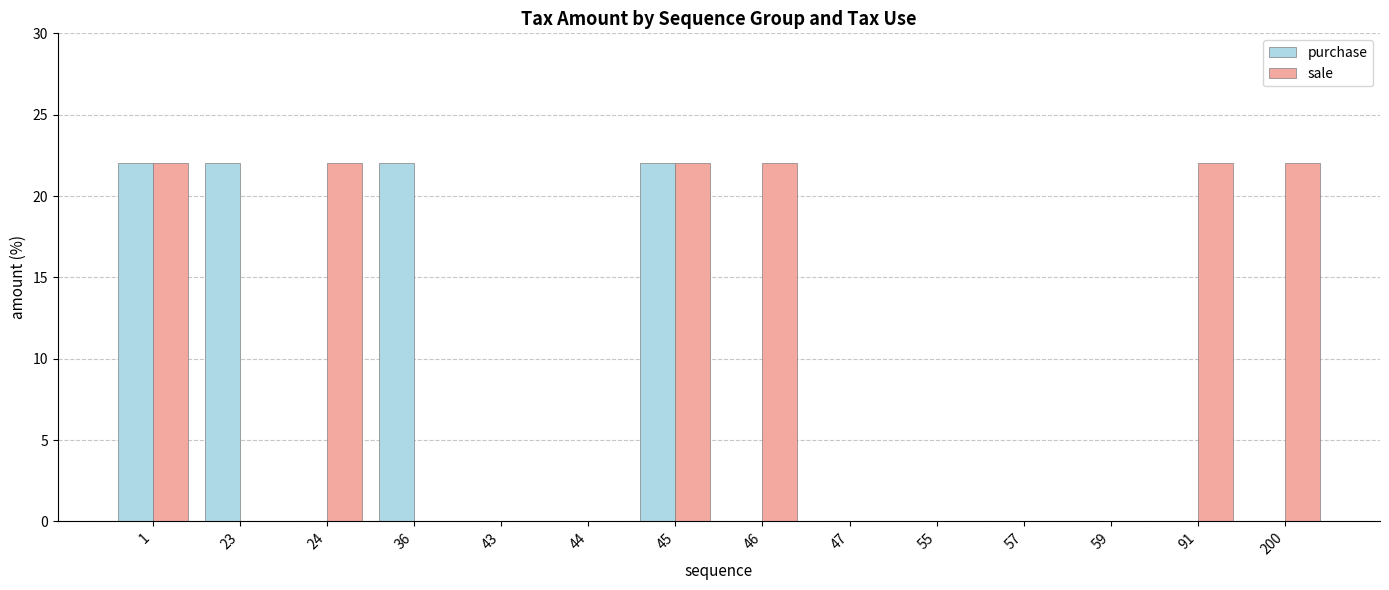

What is the maximum value for sale?

22